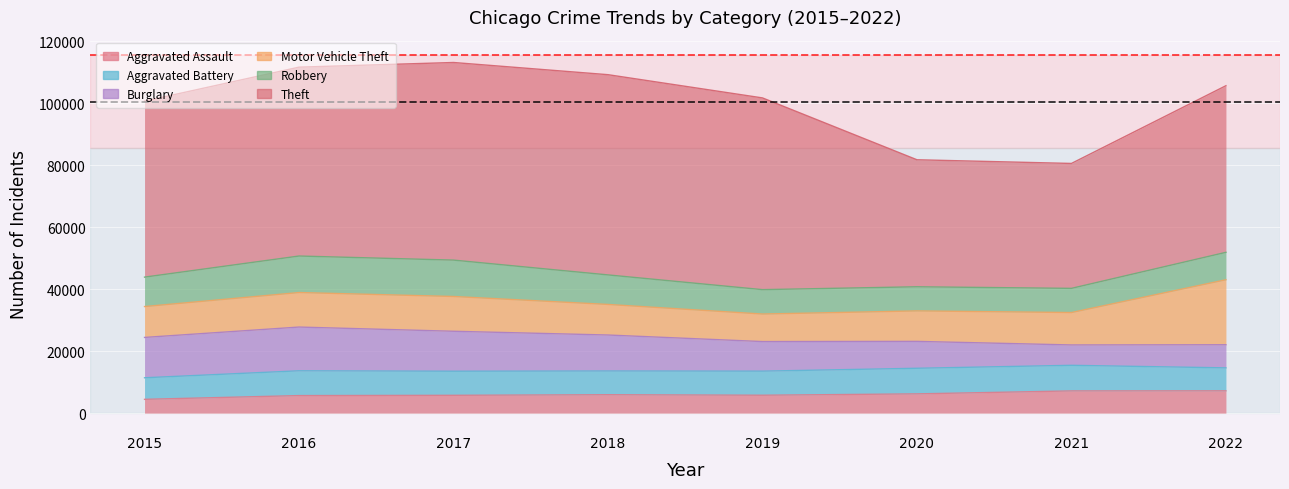

True or false: Motor Vehicle Theft and Theft cross at least once.

False